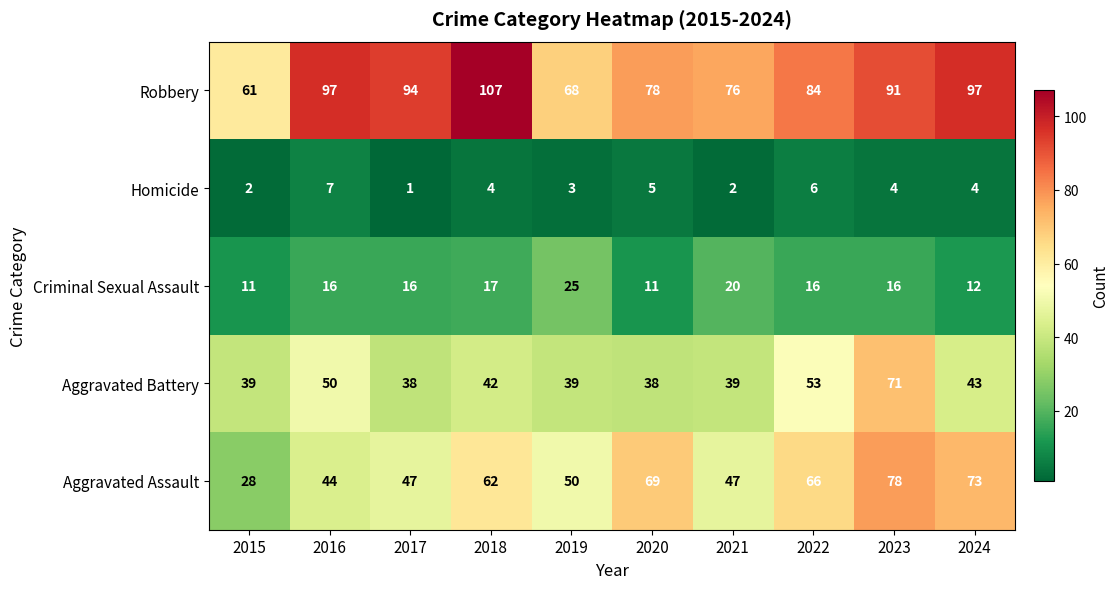

The value of Aggravated Battery at 2018 is 42. True or false?

True